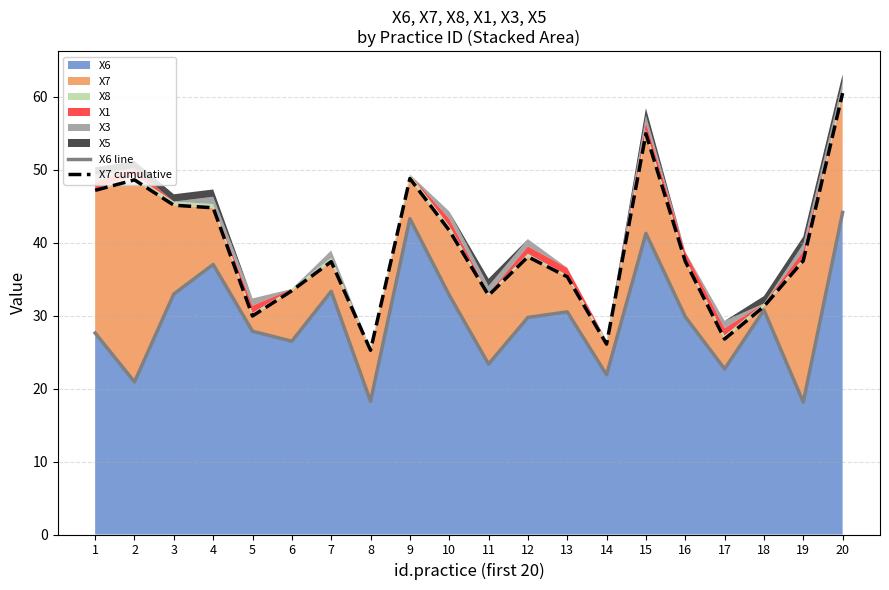

Where is the first local minimum for X6 line?

2